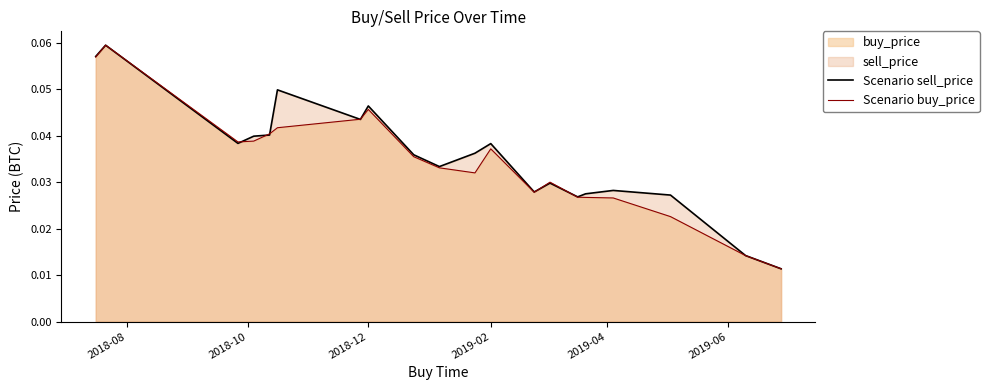

Which series has the largest total across all categories?

Scenario sell_price